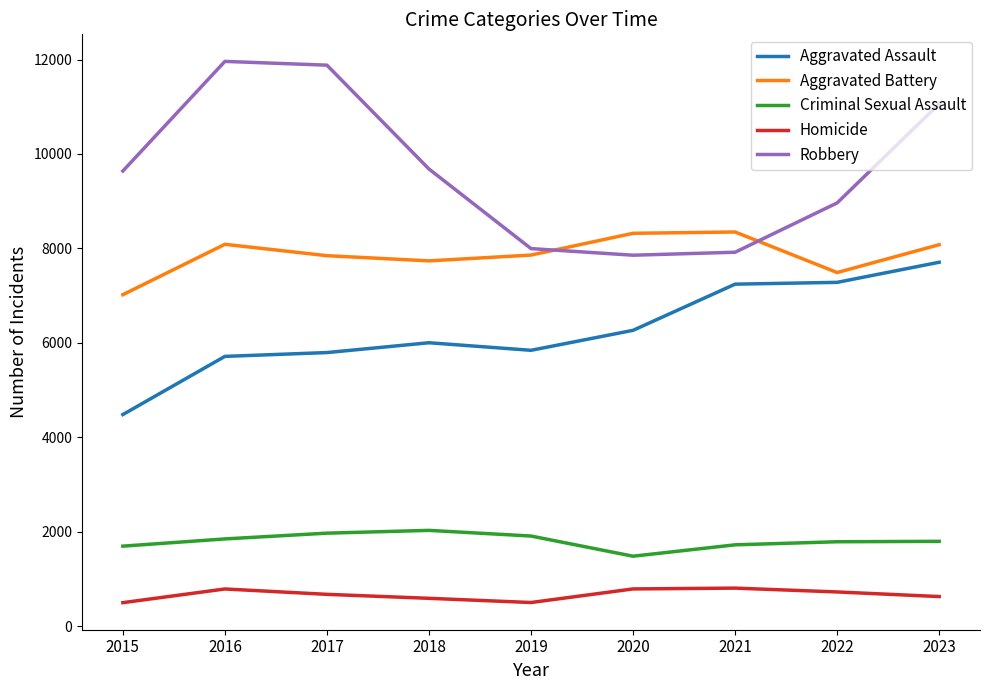

True or false: Aggravated Assault and Robbery intersect in this chart.

False